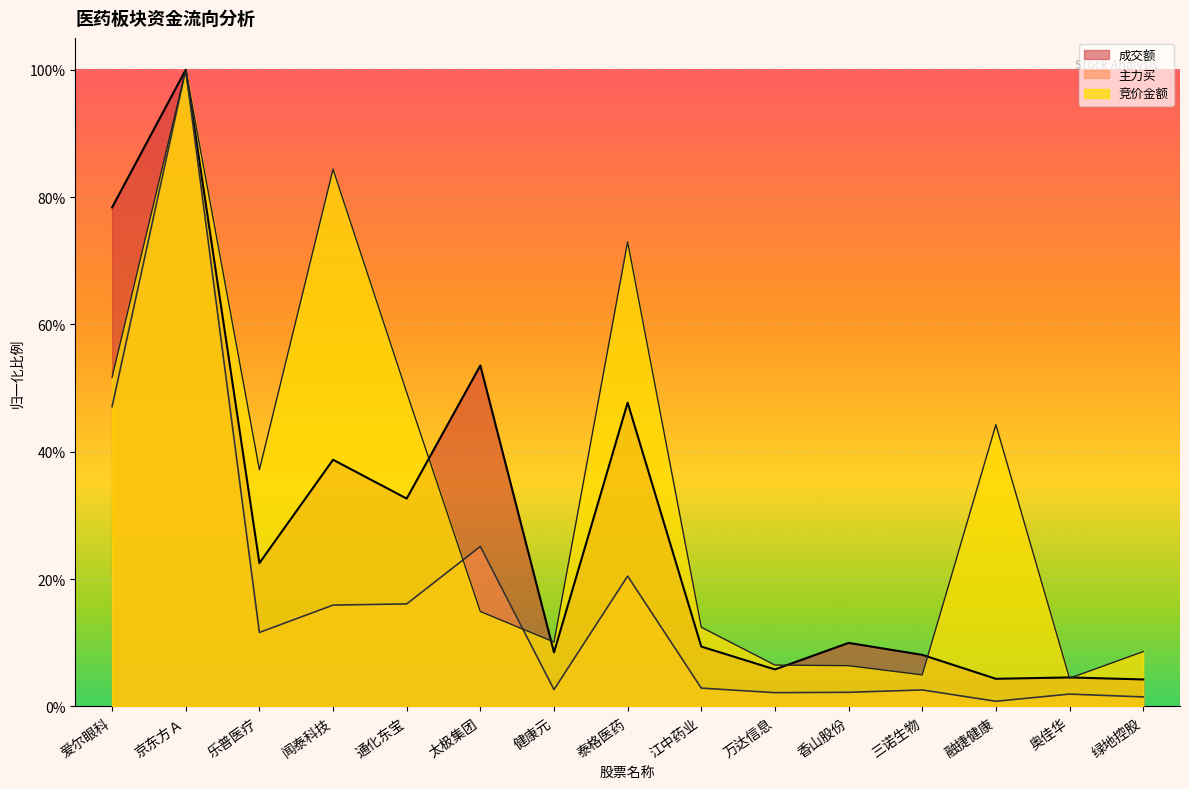

How many categories are shown in the chart?

15